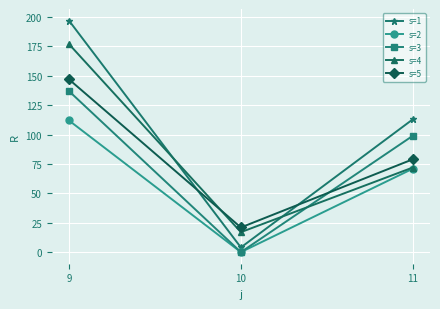

True or false: s=5 has a value of 147 at 9.

True